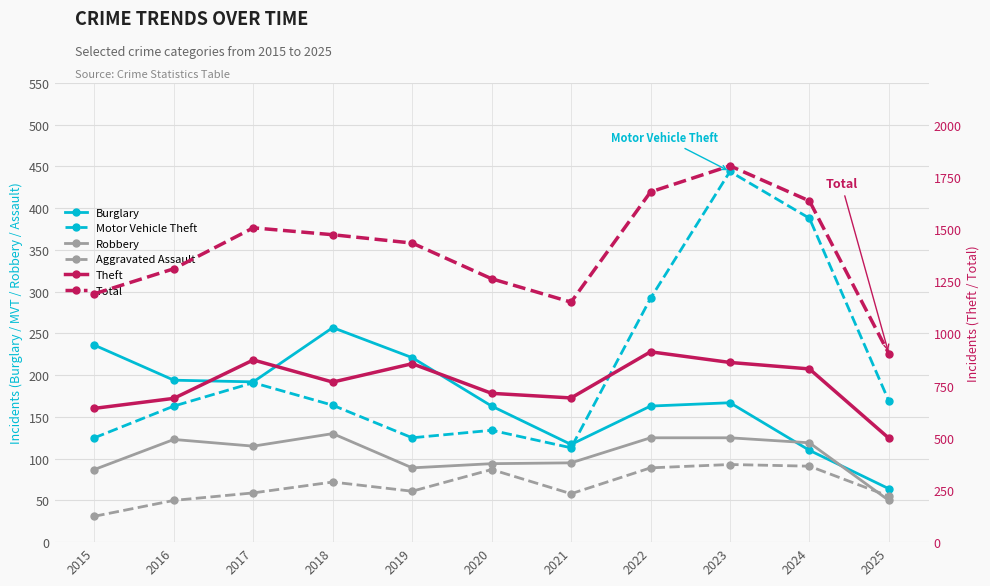

How many data points does each series have?

11